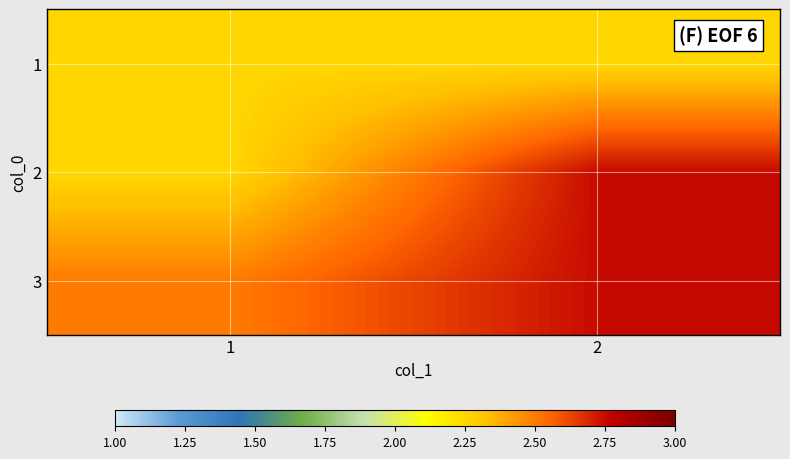

What is the minimum value shown in the chart?

2.2